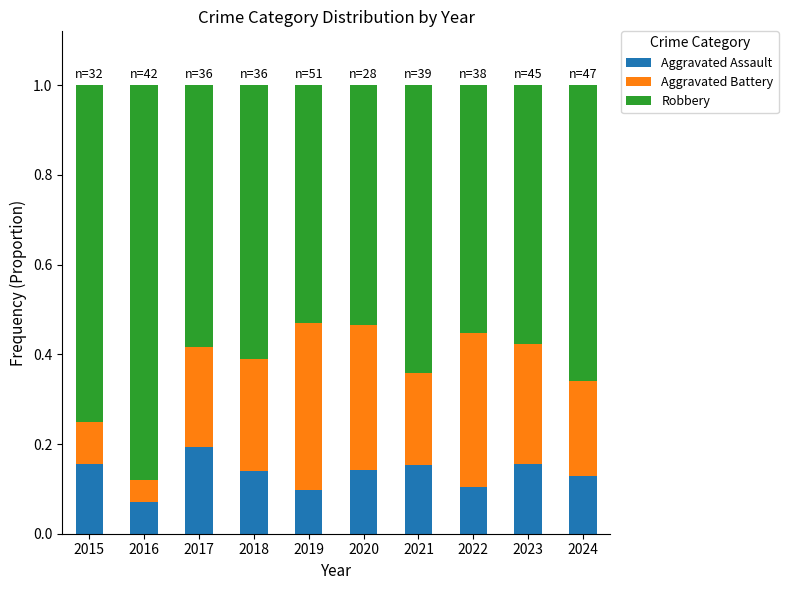

How many Aggravated Assault values are between 0 and 1?

10